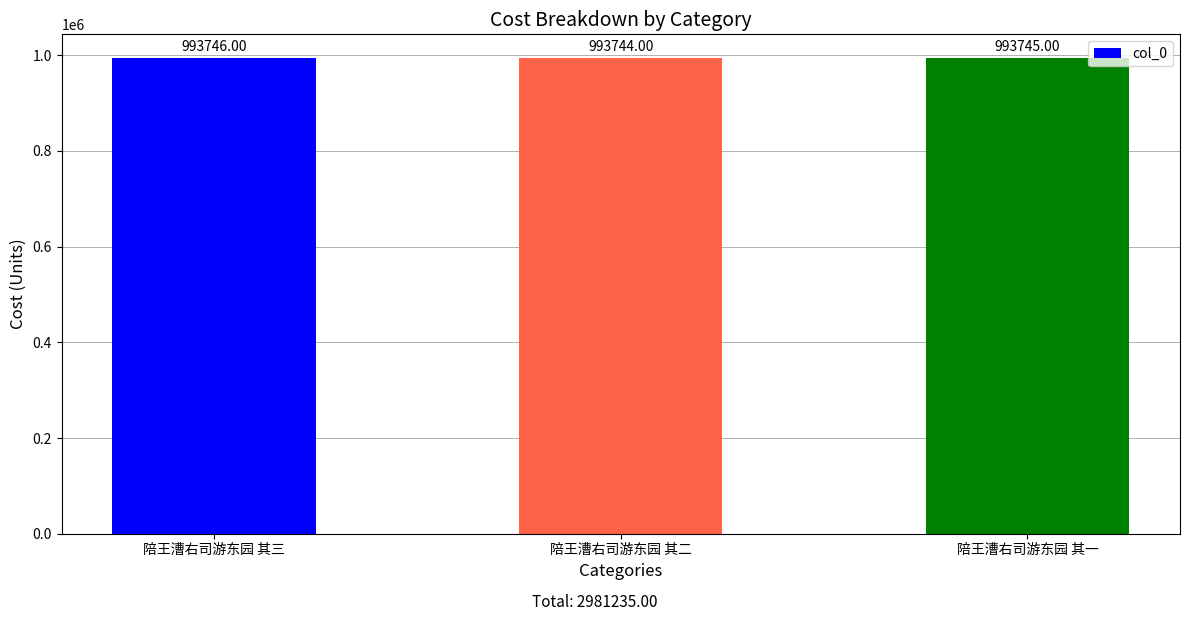

What is the label of the 1st bar from the left?

陪王漕右司游东园 其三